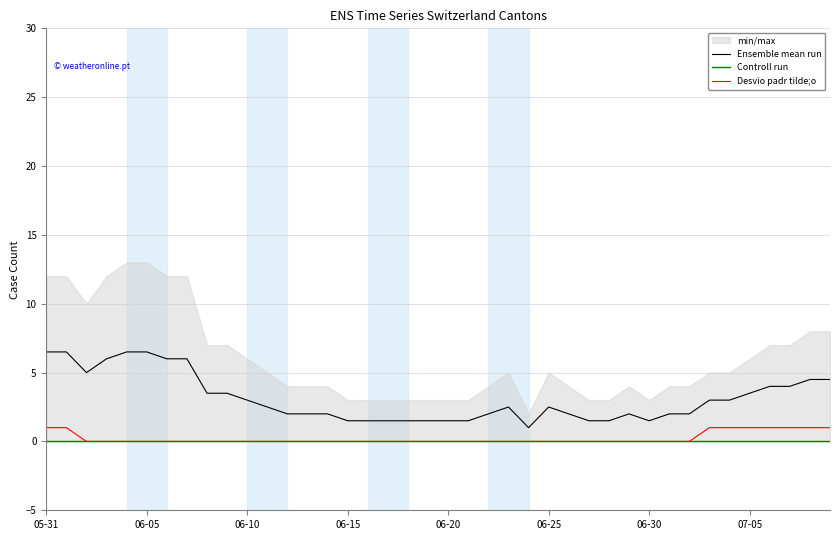

Is it true that Desvio padr tilde;o equals 1.0 at 33?

True